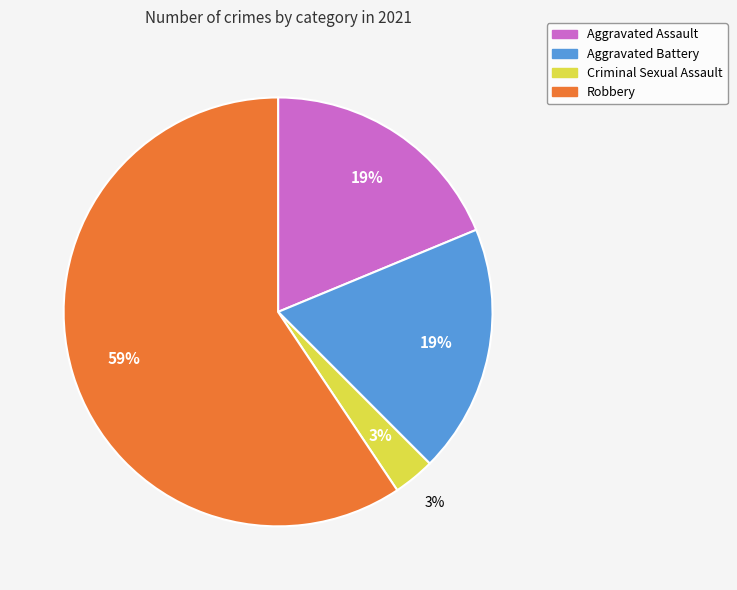

Is the sum of Robbery and Aggravated Assault greater than half?

Yes